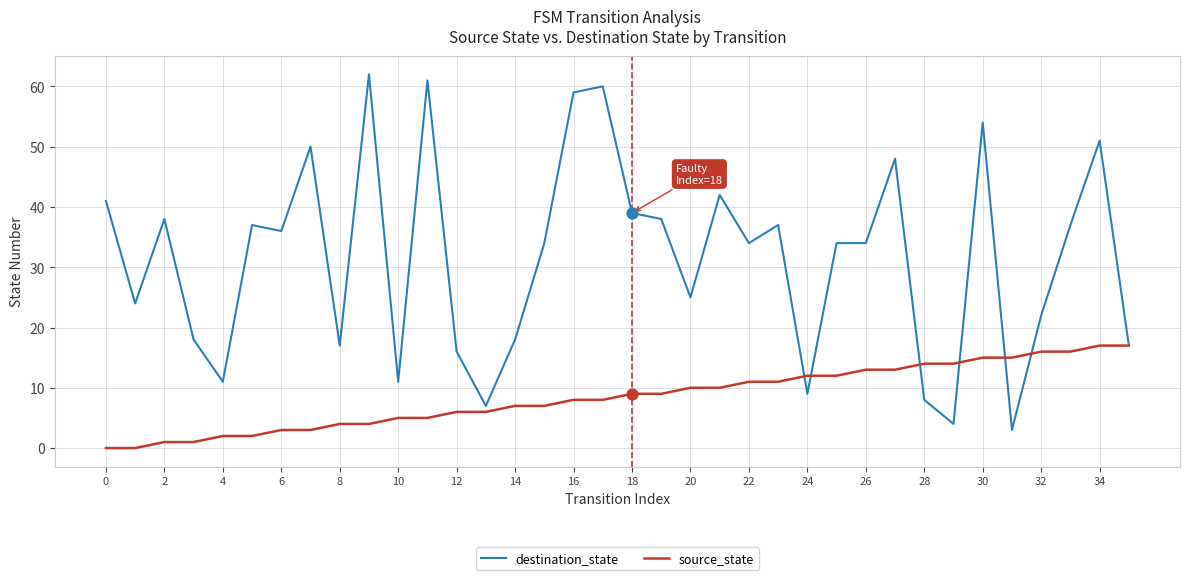

Which series has the largest total across all categories?

destination_state